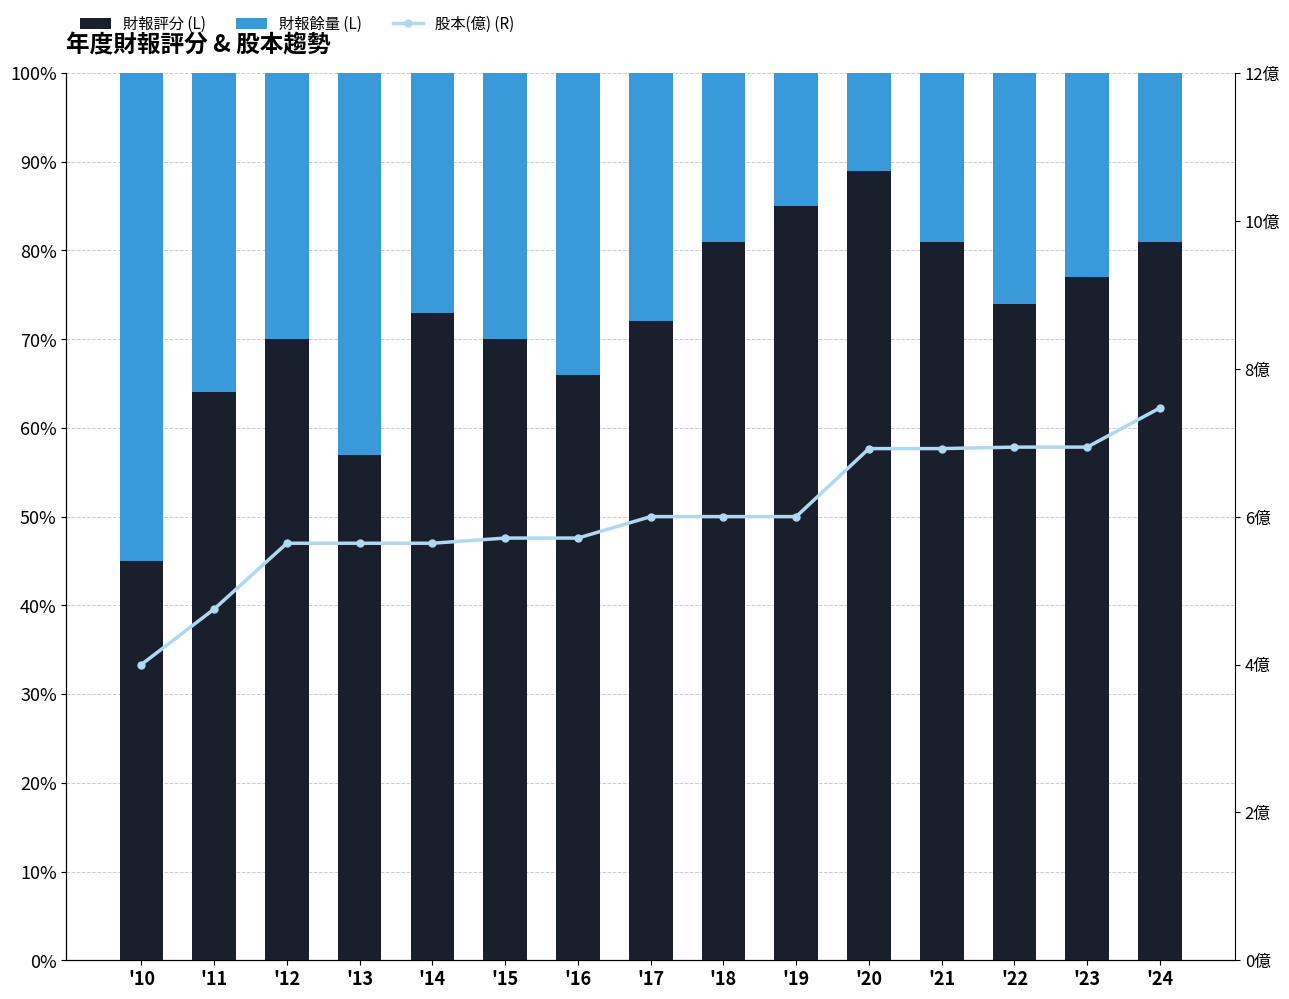

What is the value of the 股本(億) (R) bar at the 15th from the left?

7.5